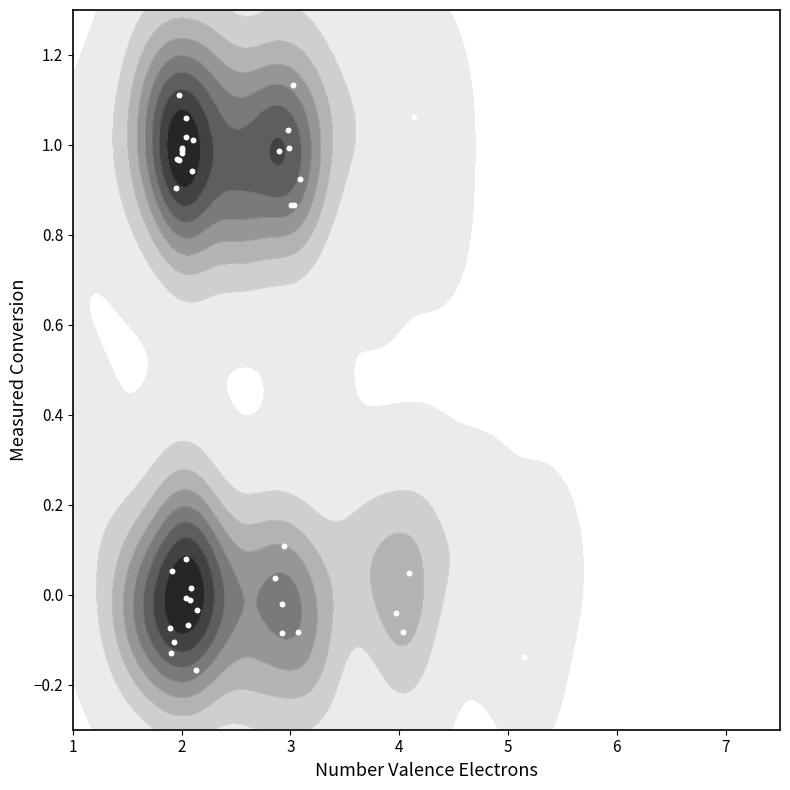

The value at 9 is 0.2. True or false?

False